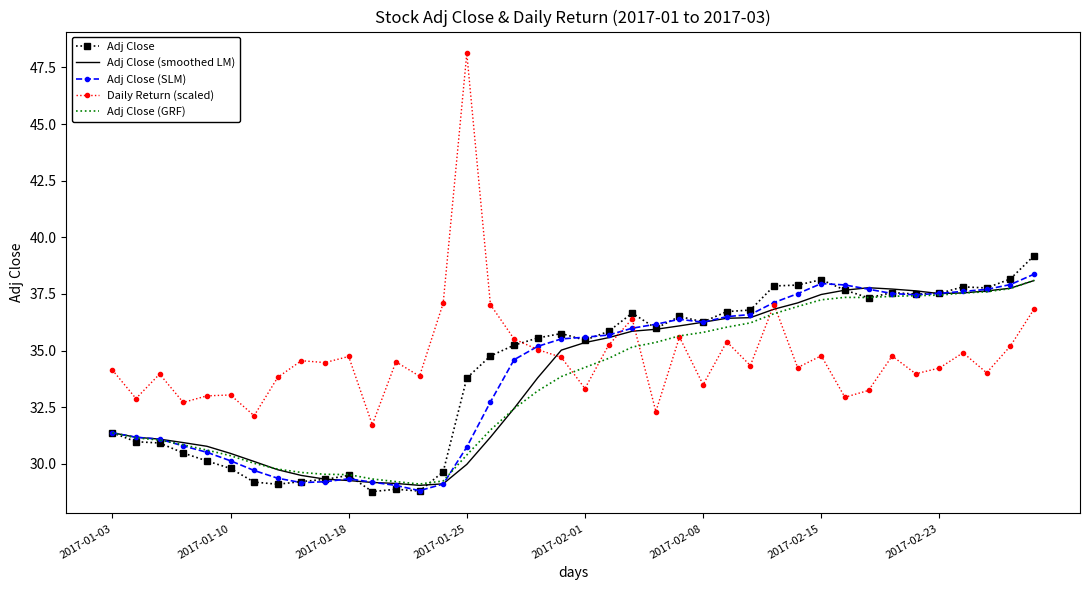

What is the minimum value for Adj Close?

28.8